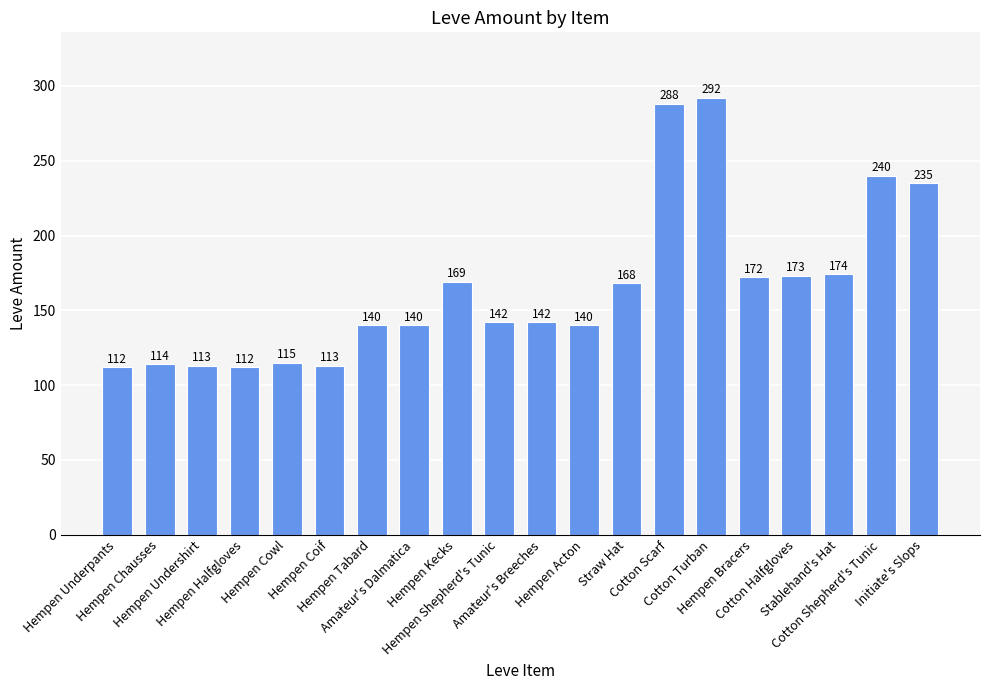

Reading left to right, extract all data points from this chart.

112	114	113	112	115	113	140	140	169	142	142	140	168	288	292	172	173	174	240	235